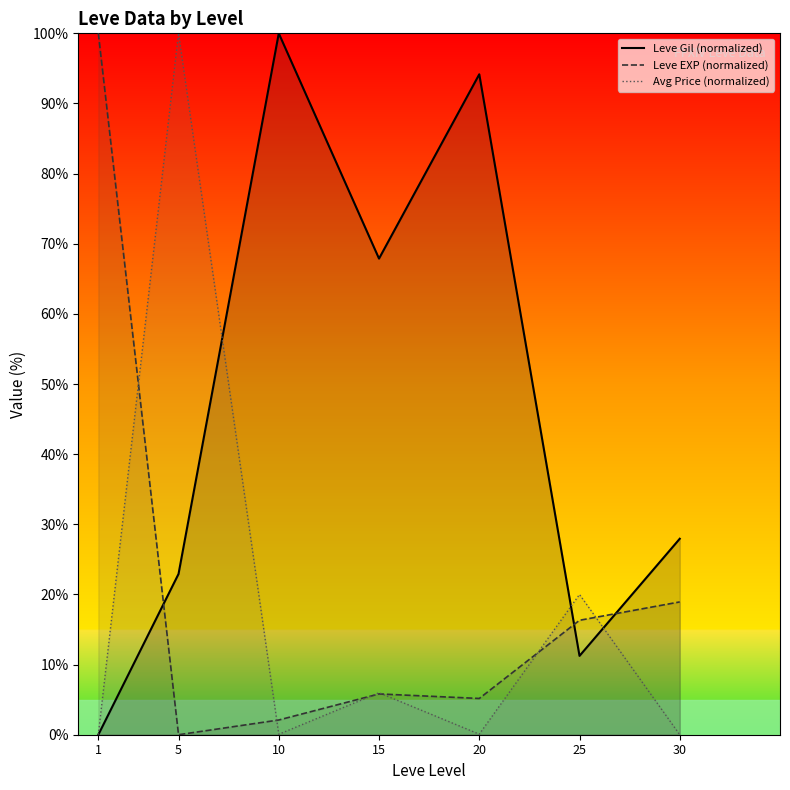

Reading left to right, transcribe all the data shown in this chart.

Leve Gil (normalized): 1=0.0	5=22.9	10=100.0	15=67.9	20=94.2	25=11.2	30=27.9
Leve EXP (normalized): 1=100.0	5=0.0	10=2.1	15=5.8	20=5.2	25=16.3	30=18.9
Avg Price (normalized): 1=0.0	5=100.0	10=0.1	15=6.0	20=0.1	25=20.0	30=0.0